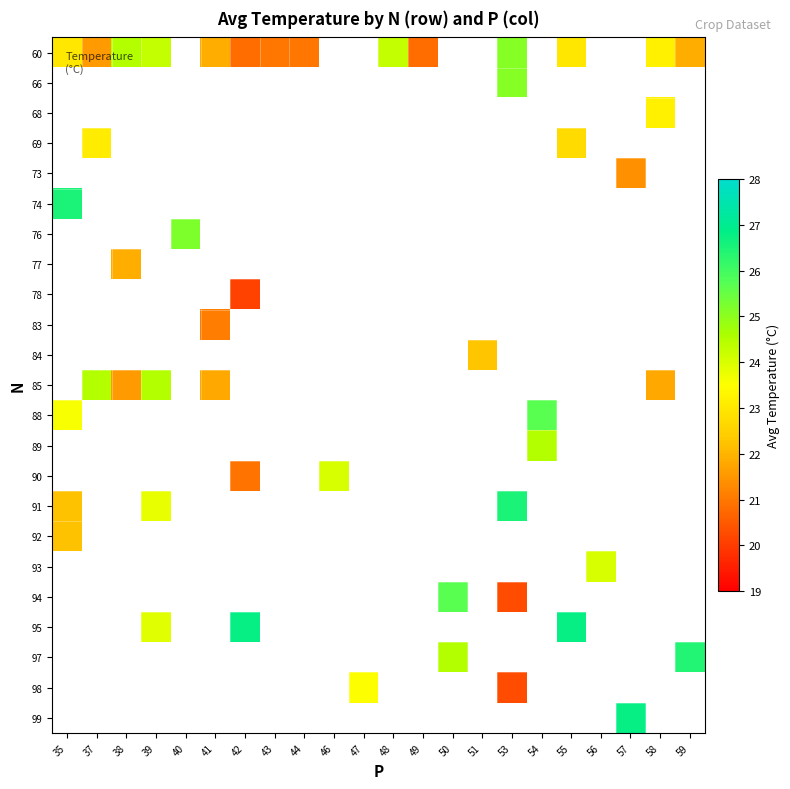

Which series has the widest spread of values?

60